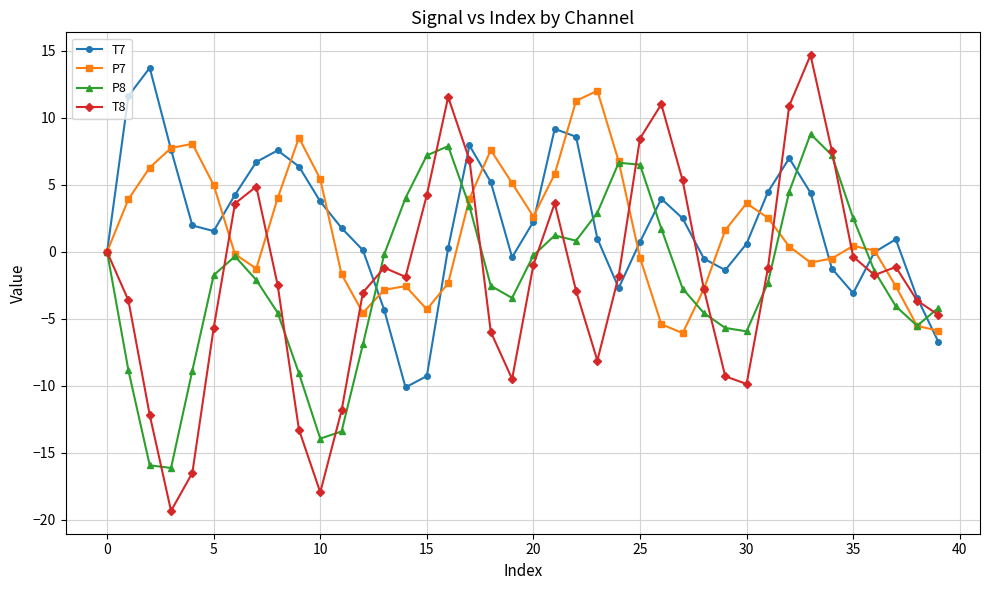

What is the sum of all P8 values?

-79.3